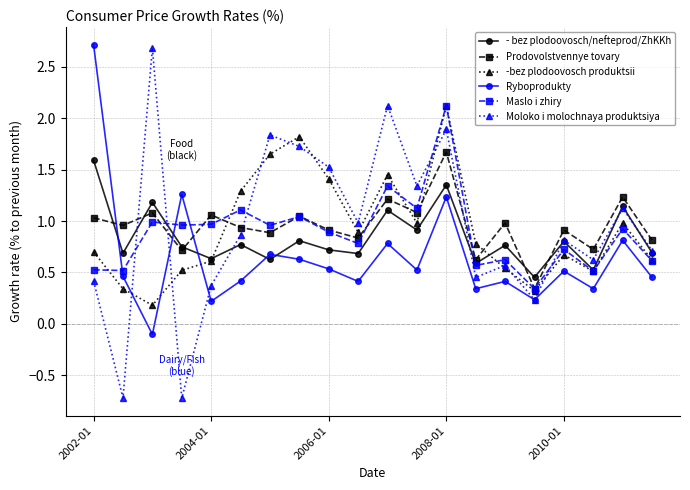

True or false: Ryboprodukty has more than 1 interior local peaks.

True